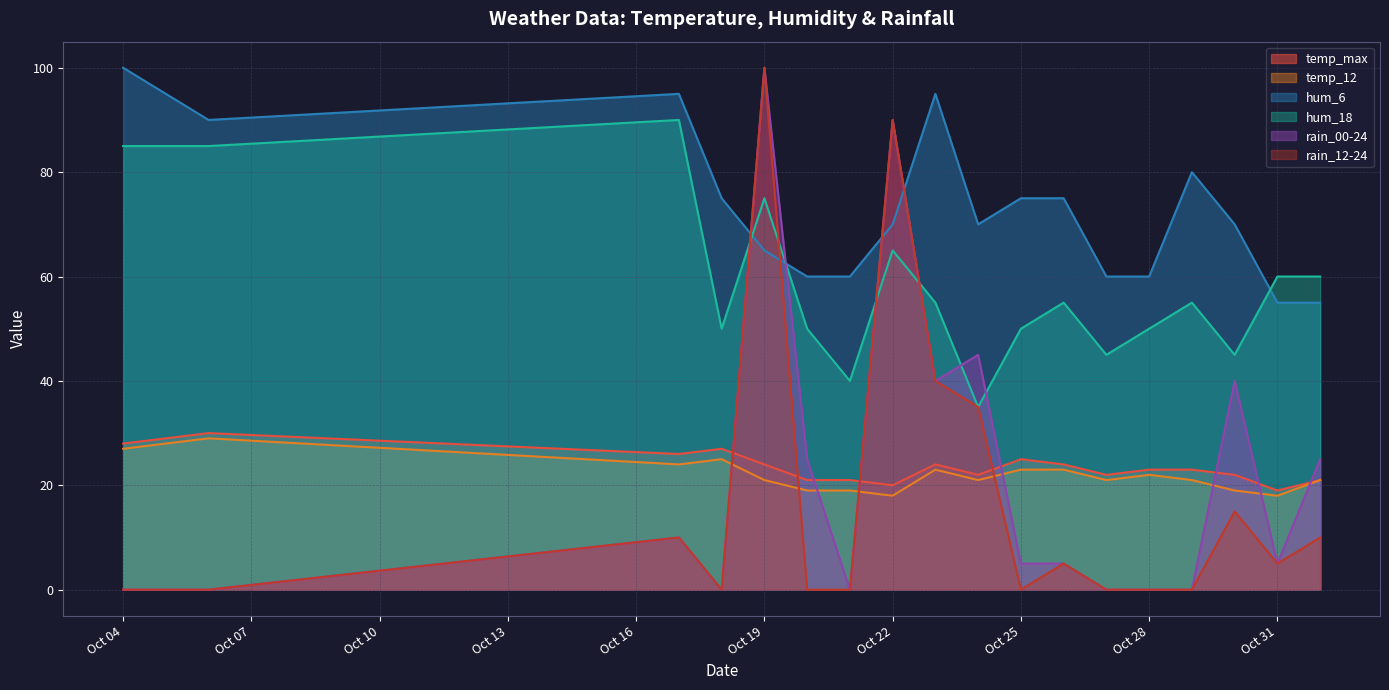

Which category has the highest value in the rain_12-24 series?

Oct 19